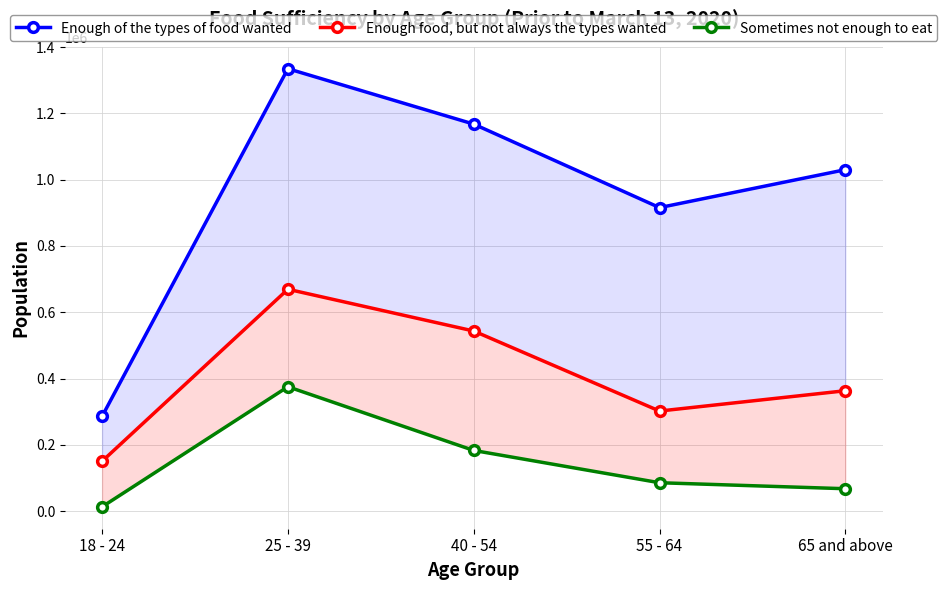

What is the minimum value shown in the chart?

13172